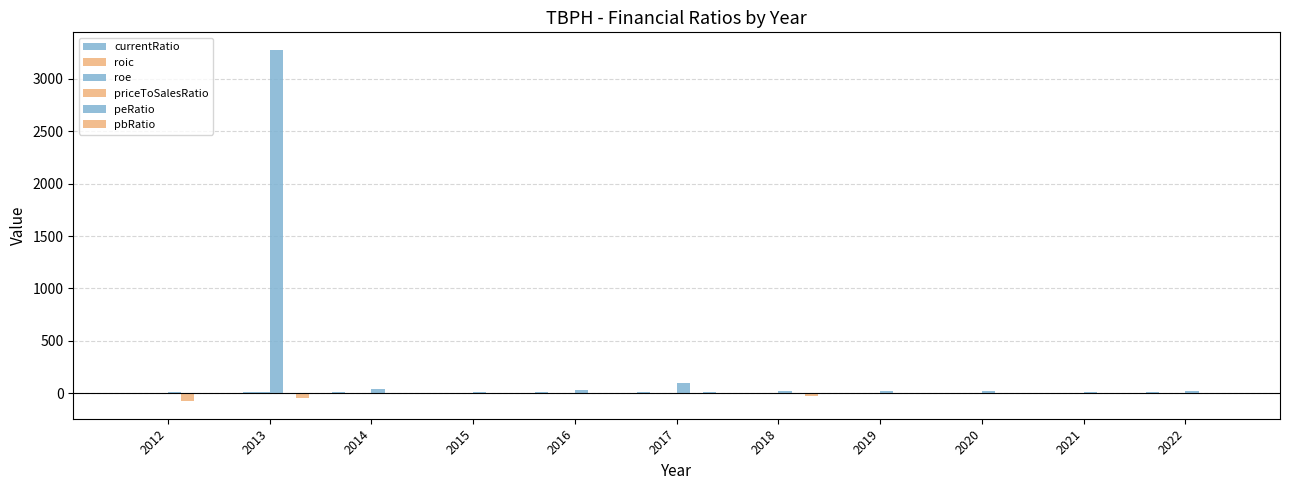

What is the difference between the priceToSalesRatio values at 2014 and 2012?

34.8